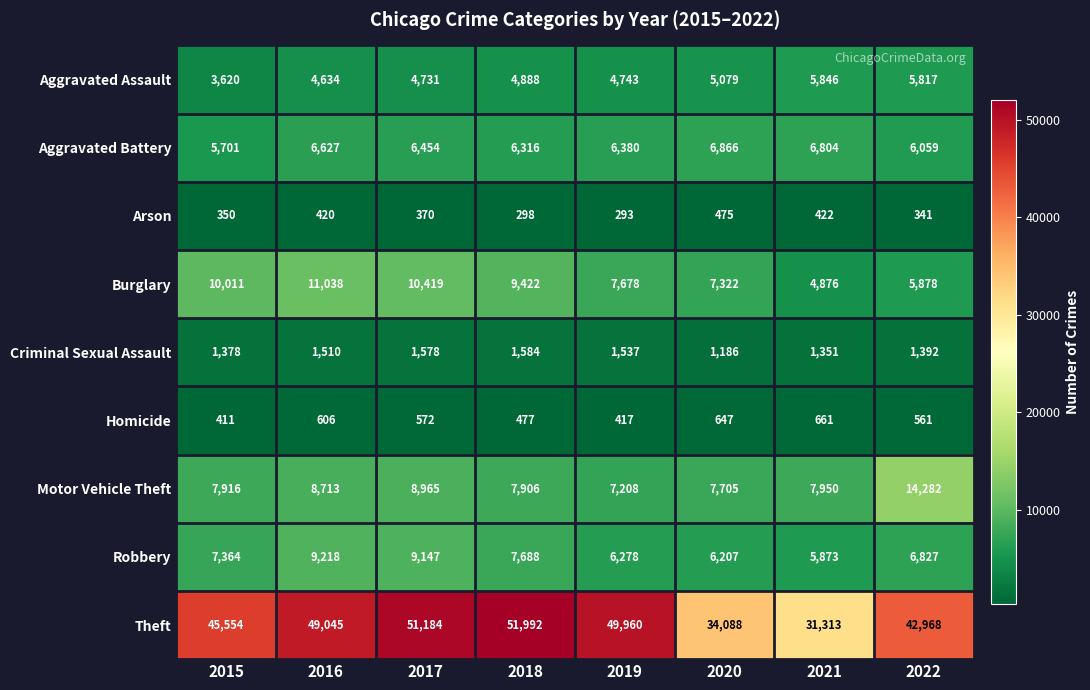

At 2017, list the series in order from smallest to largest.

Arson, Homicide, Criminal Sexual Assault, Aggravated Assault, Aggravated Battery, Motor Vehicle Theft, Robbery, Burglary, Theft